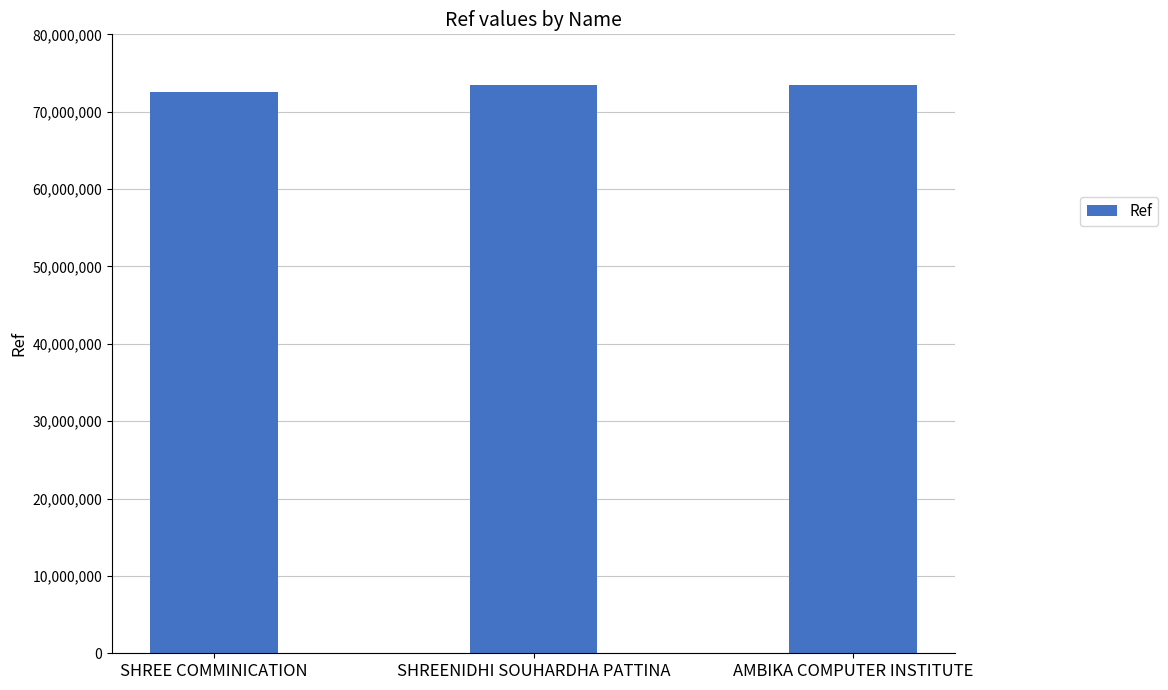

How many values are below 73403249?

1